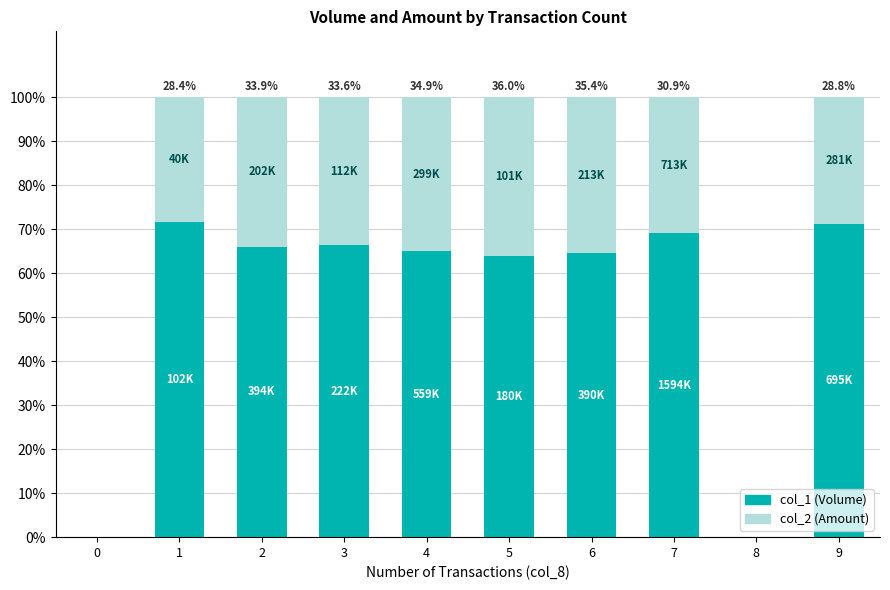

The col_1 (Volume) series shows 19.4 at 6. True or false?

False